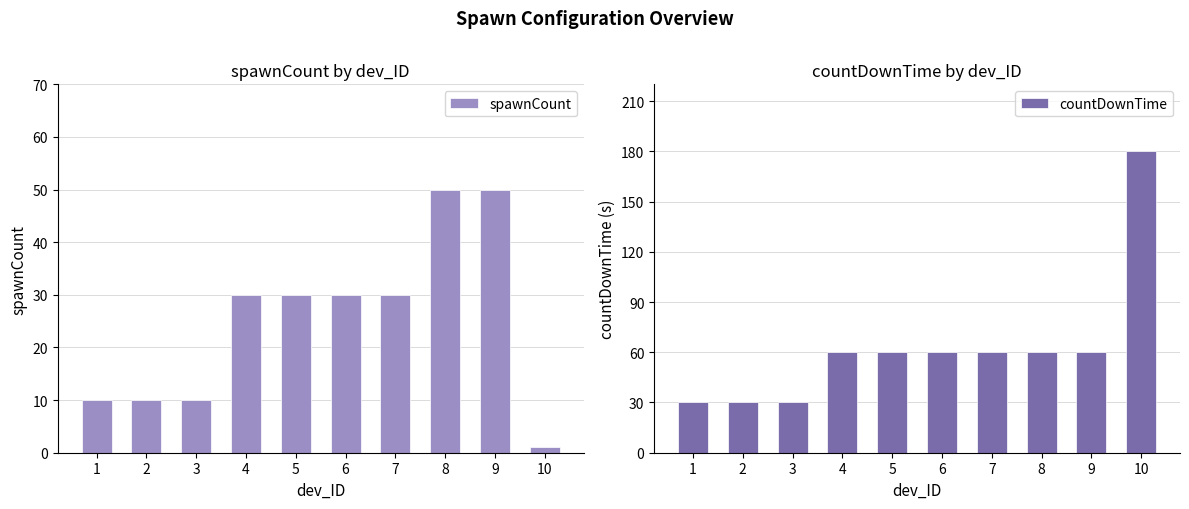

How many data points does each series have?

10